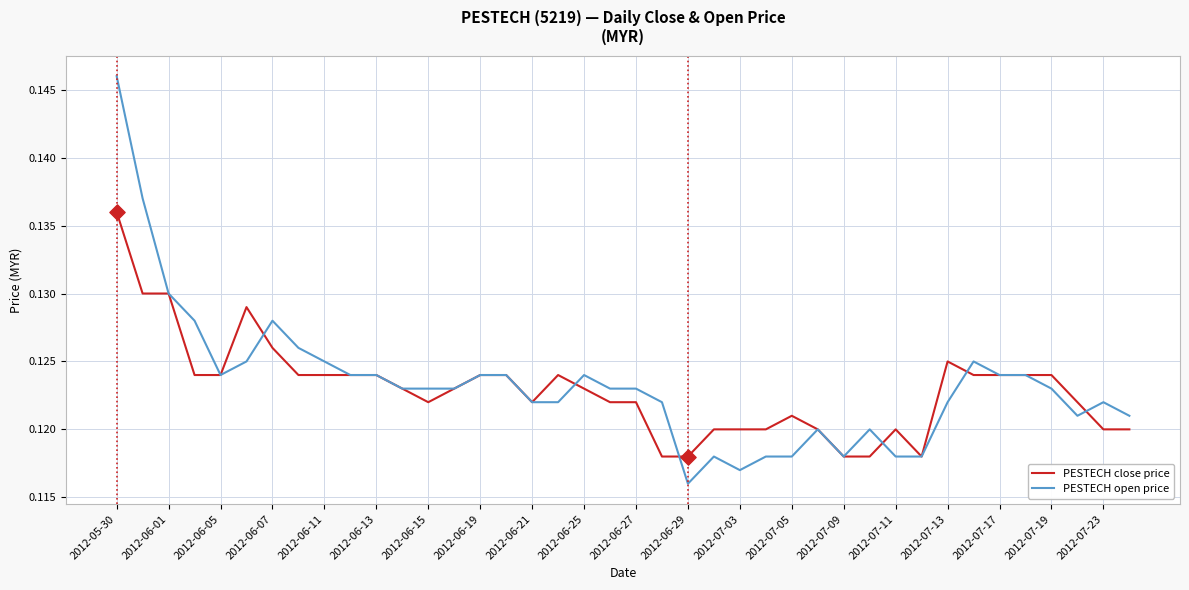

Which series has the largest total across all categories?

PESTECH open price